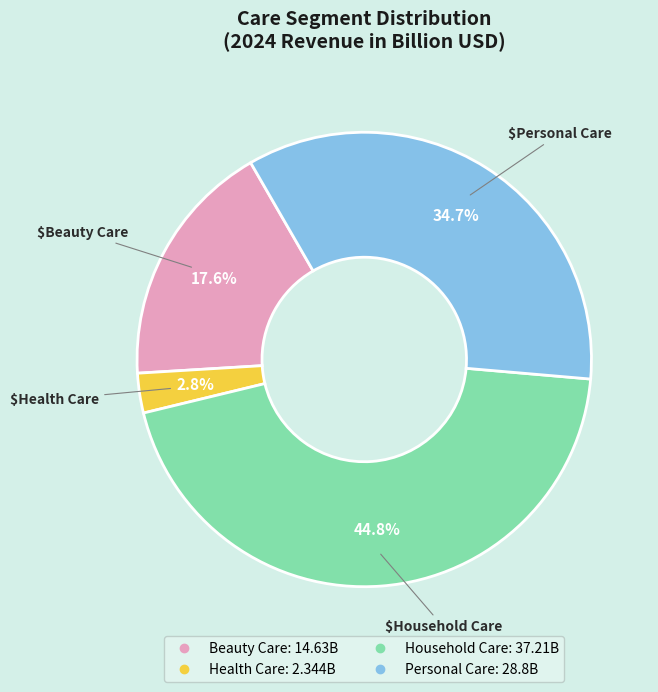

Between Beauty Care and Personal Care, which is larger?

Personal Care